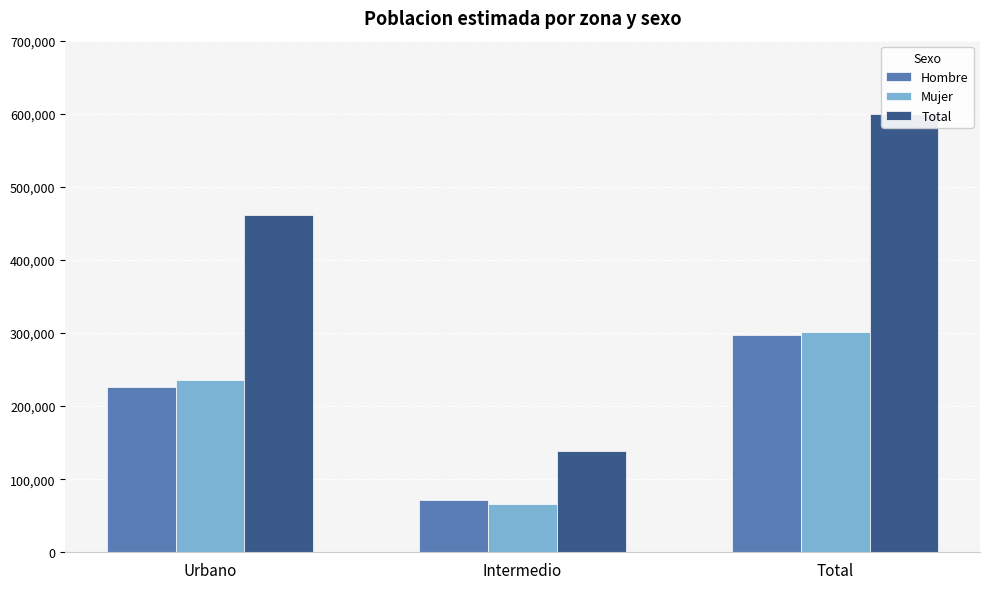

The value of Mujer at Urbano is 332372. True or false?

False